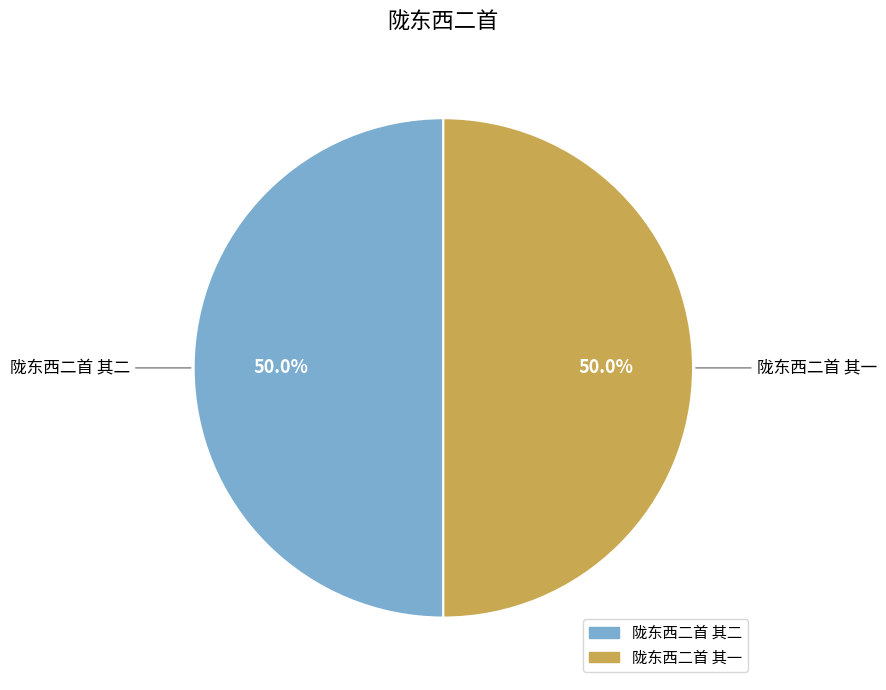

To the nearest percent, what is the average slice percentage?

50%